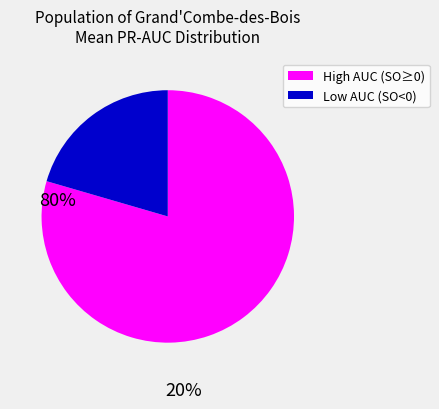

Is there any slice that represents more than half of the pie?

Yes